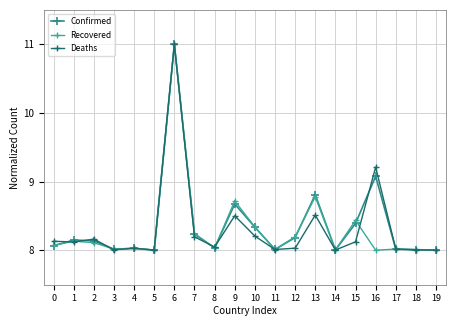

How many lines are shown in the chart?

3